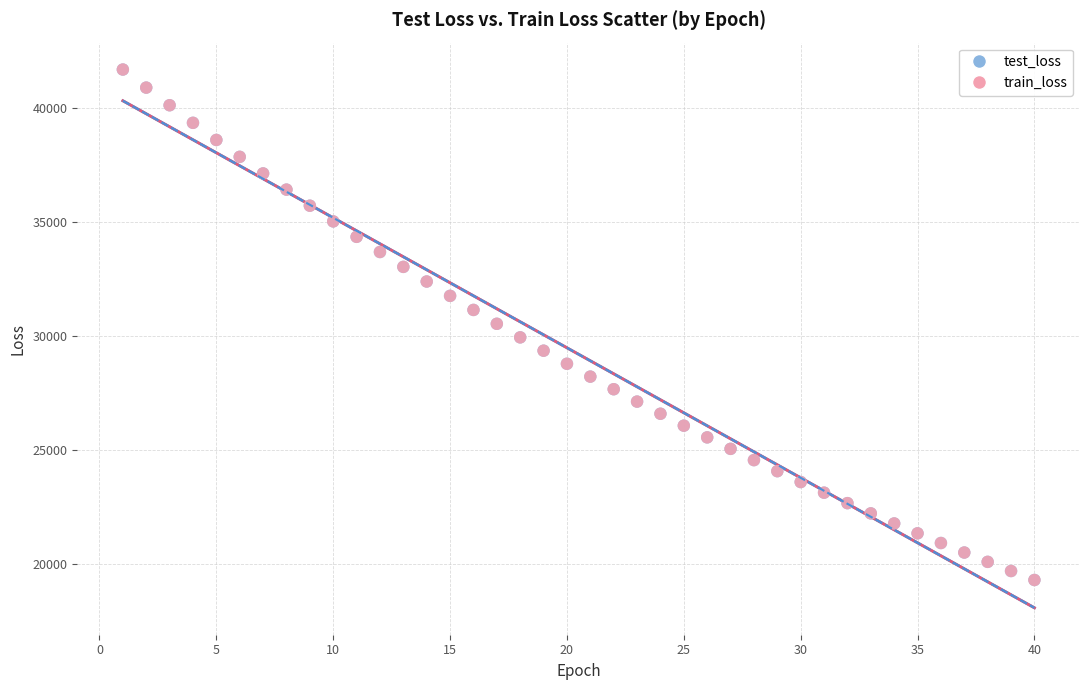

What are all the series names shown in the legend?

test_loss, train_loss